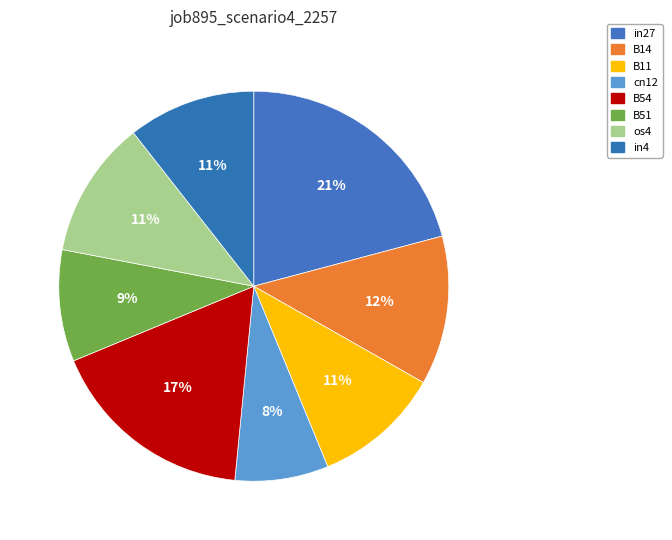

Does B51 account for over 50% of the chart?

No